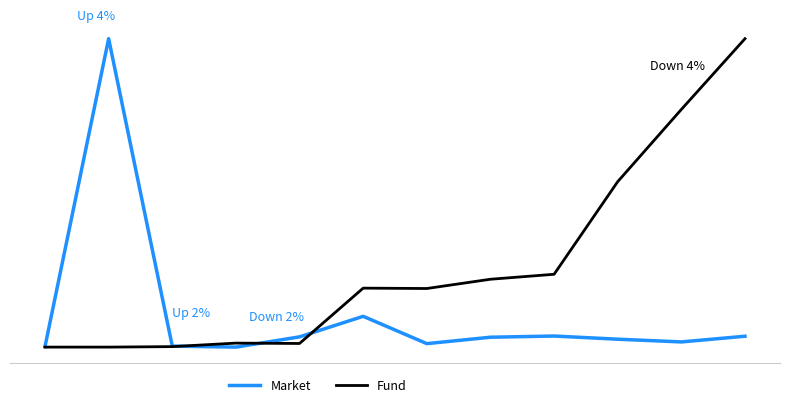

Where do Fund and Market first cross each other?

2 and 4